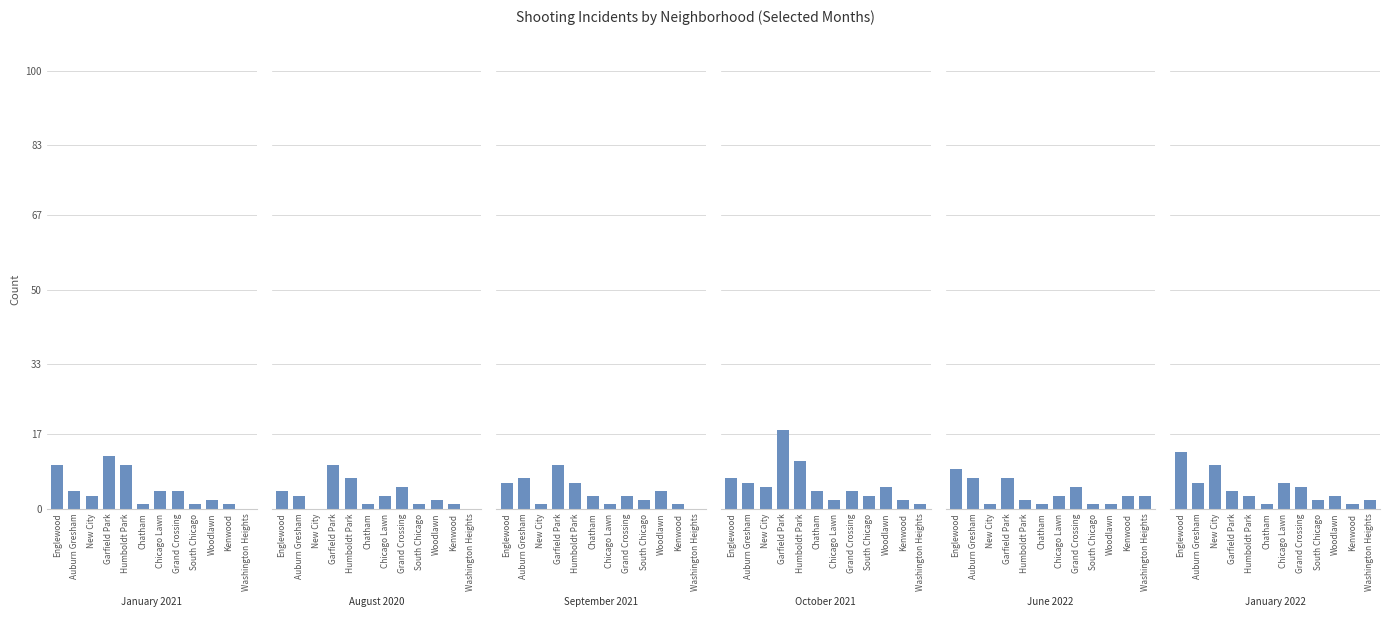

Read the August 2020 value at Woodlawn.

2